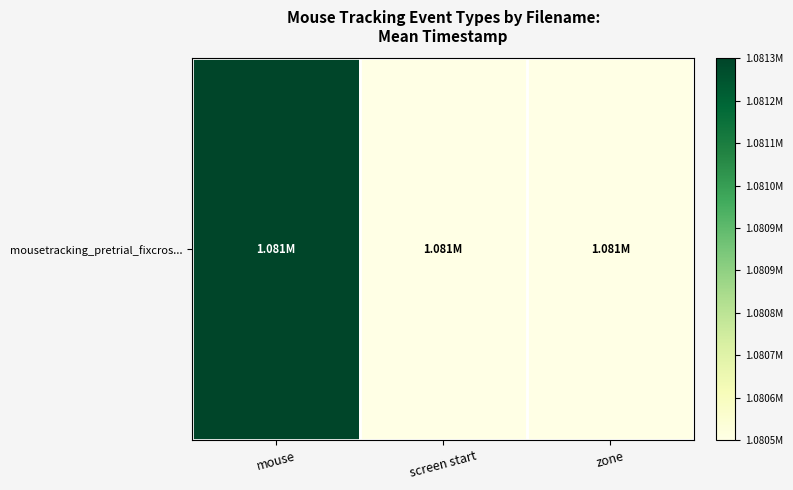

What value does the data have at mouse?

1